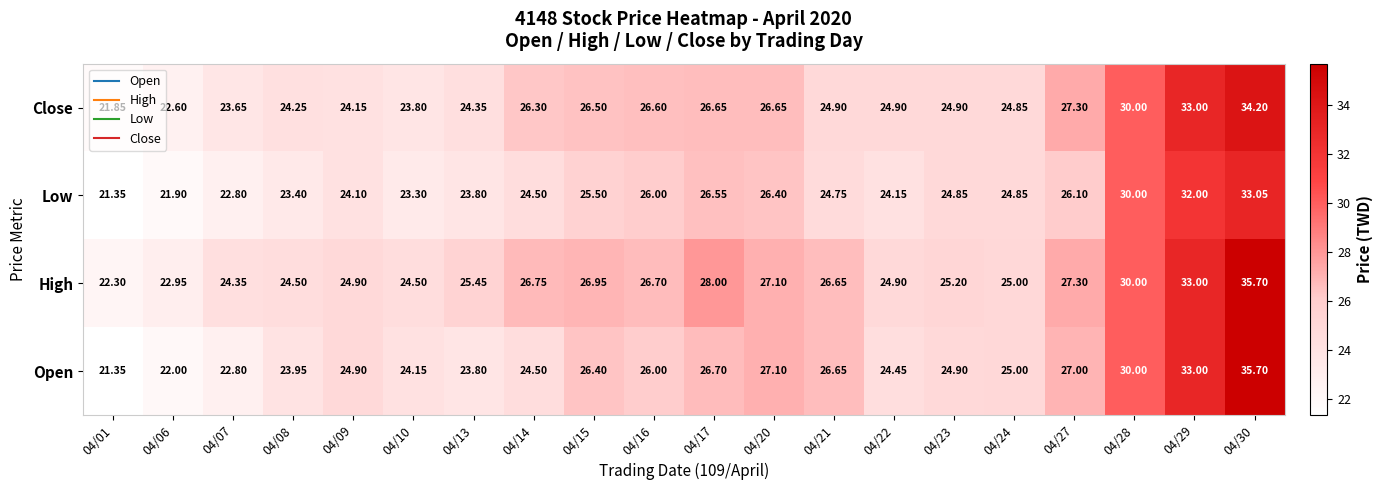

Which series has the largest range (max minus min)?

Open